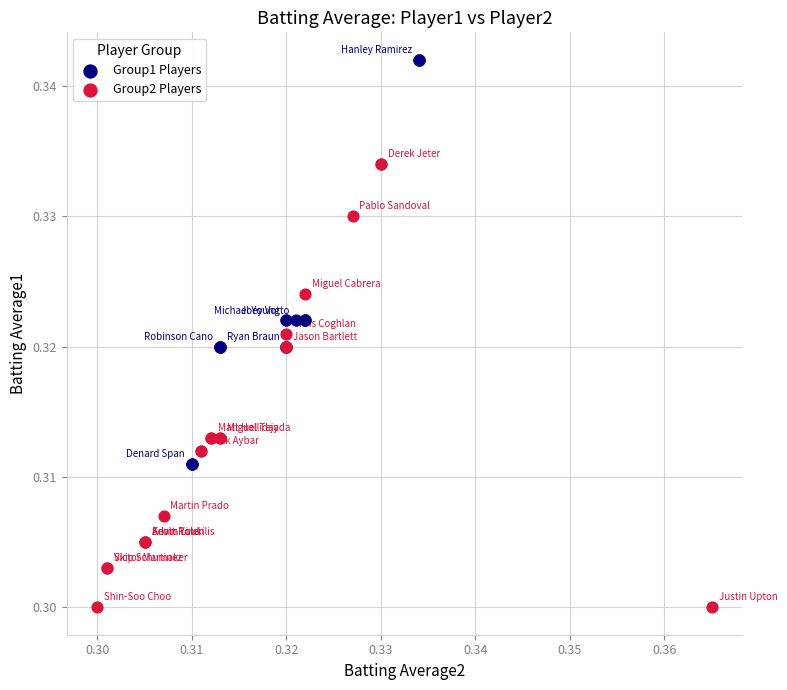

Which series reaches the minimum Y coordinate?

Group2 Players